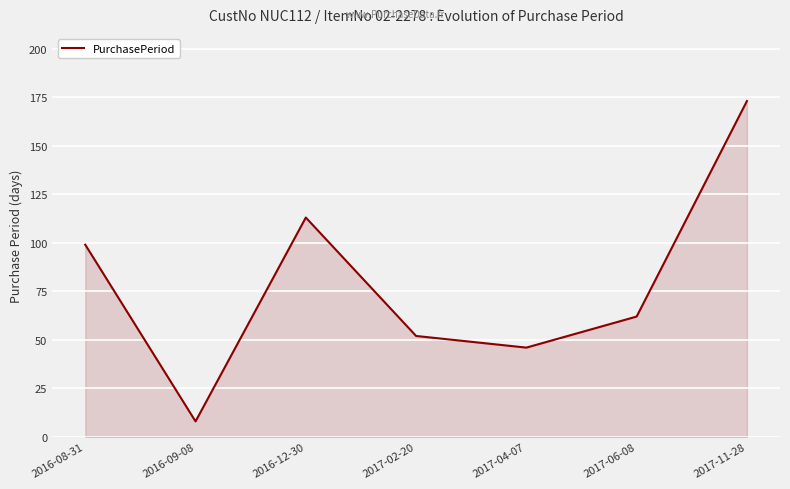

What position from the right is 2017-06-08?

2